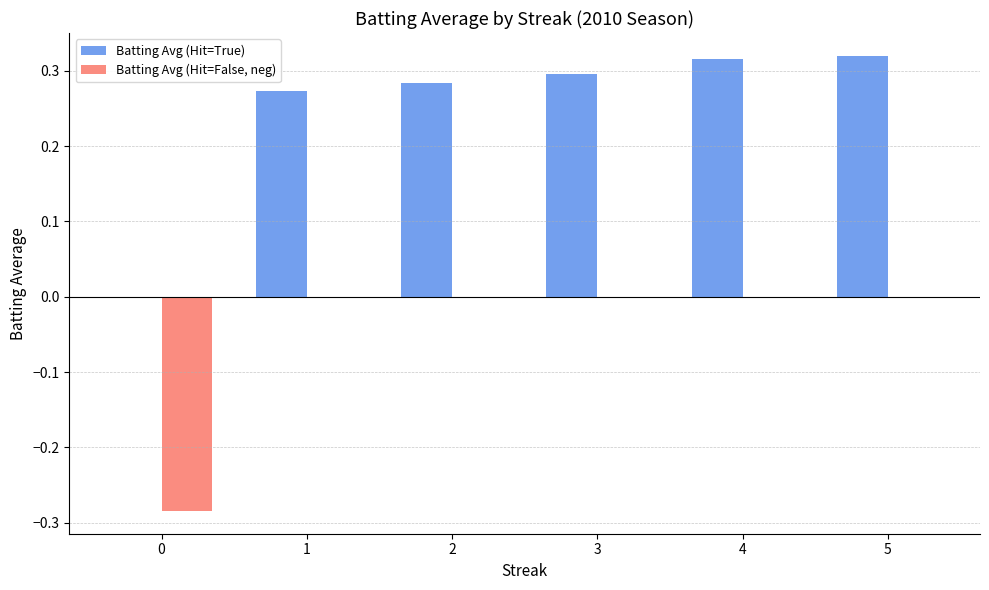

The Batting Avg (Hit=False, neg) series shows 0.0 at 5. True or false?

True